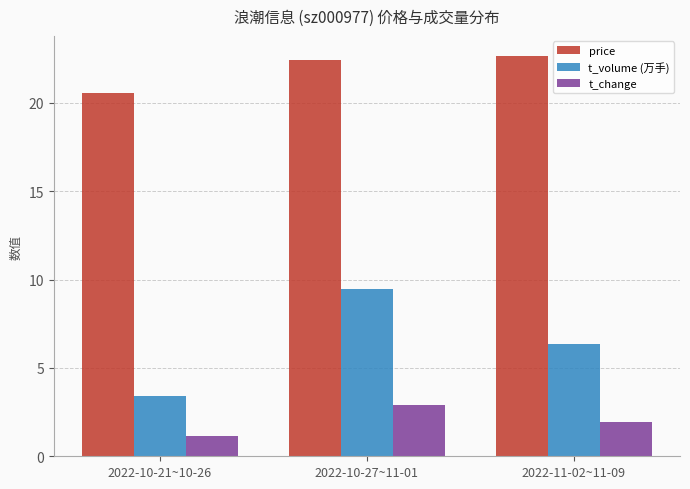

What is the label of the 3rd bar from the right?

2022-10-21~10-26